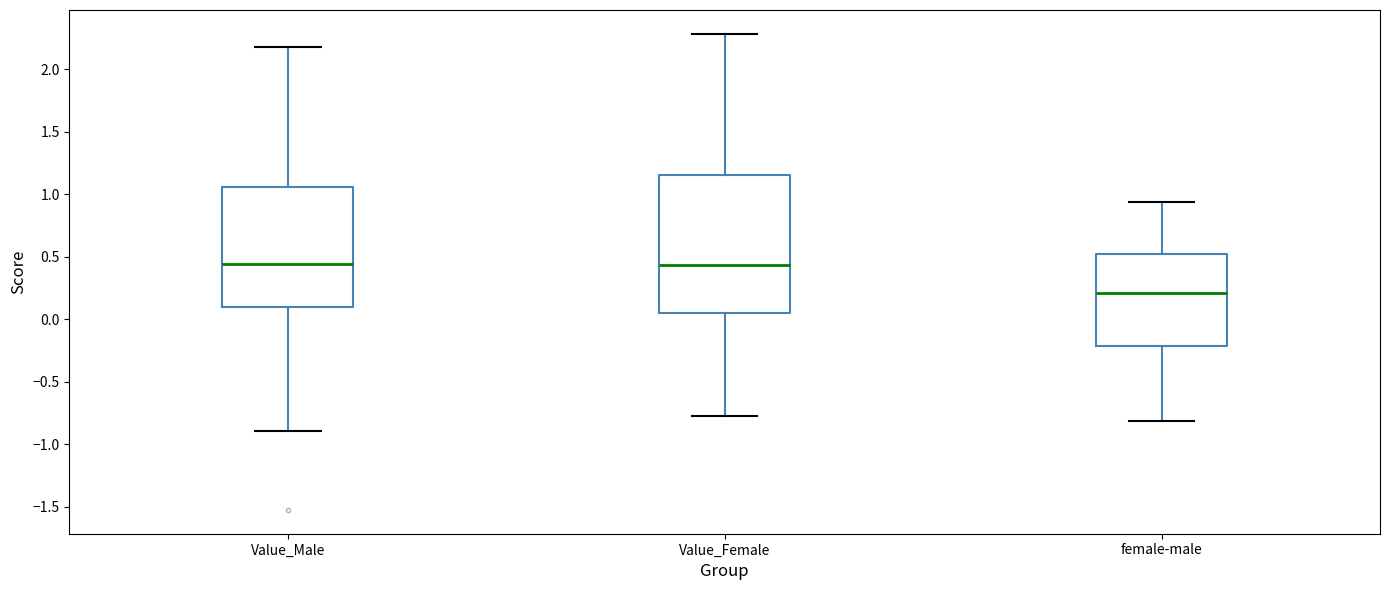

Reading left to right, read every box against the y-axis: the position of its median line, the range the box covers, and the ends of its whiskers. The values are not printed on the chart, so give them approximately, as read against the axis.

Value_Male: median 0.45, box 0.10 to 1.05, whiskers -0.90 to 2.20
Value_Female: median 0.45, box 0.05 to 1.15, whiskers -0.75 to 2.30
female-male: median 0.20, box -0.20 to 0.50, whiskers -0.80 to 0.95